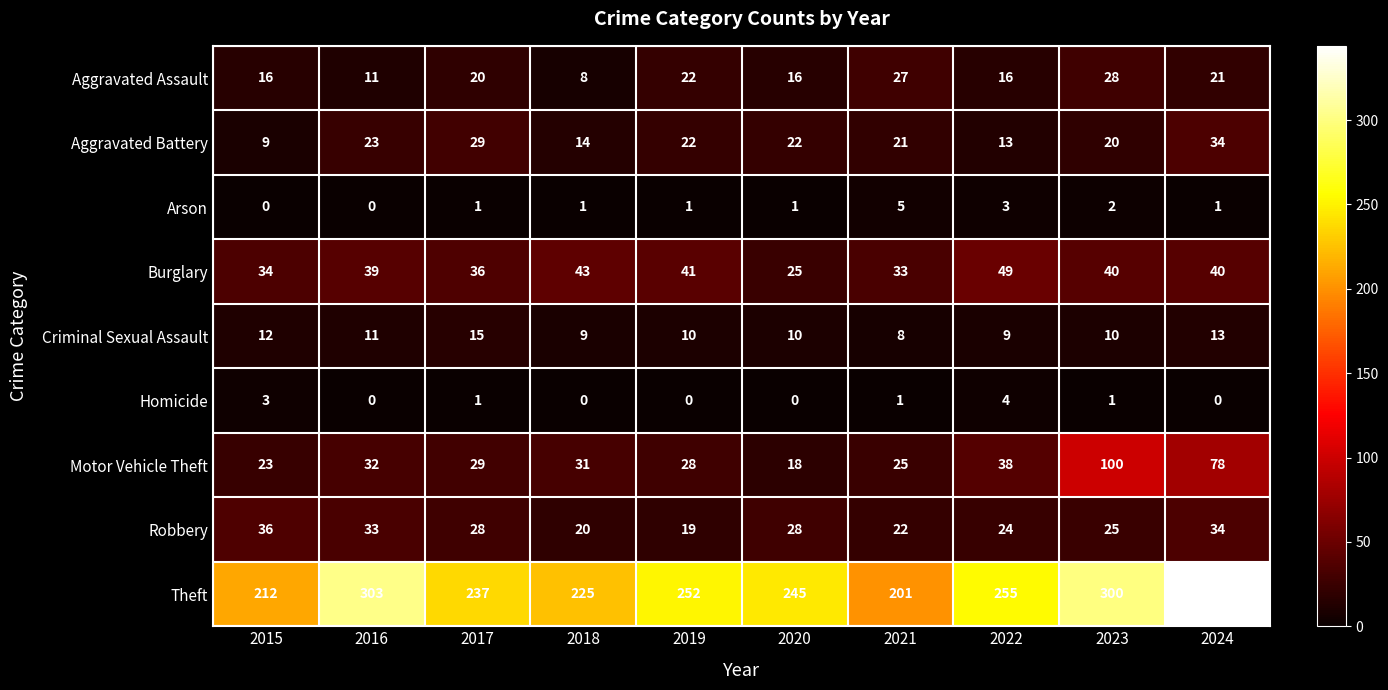

Which series has the largest range (max minus min)?

Theft